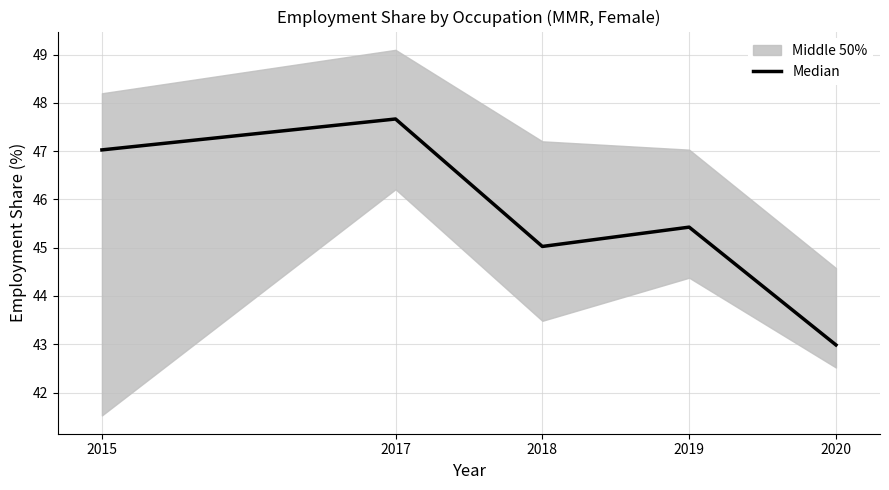

Is this an area chart (filled region under the line)?

No